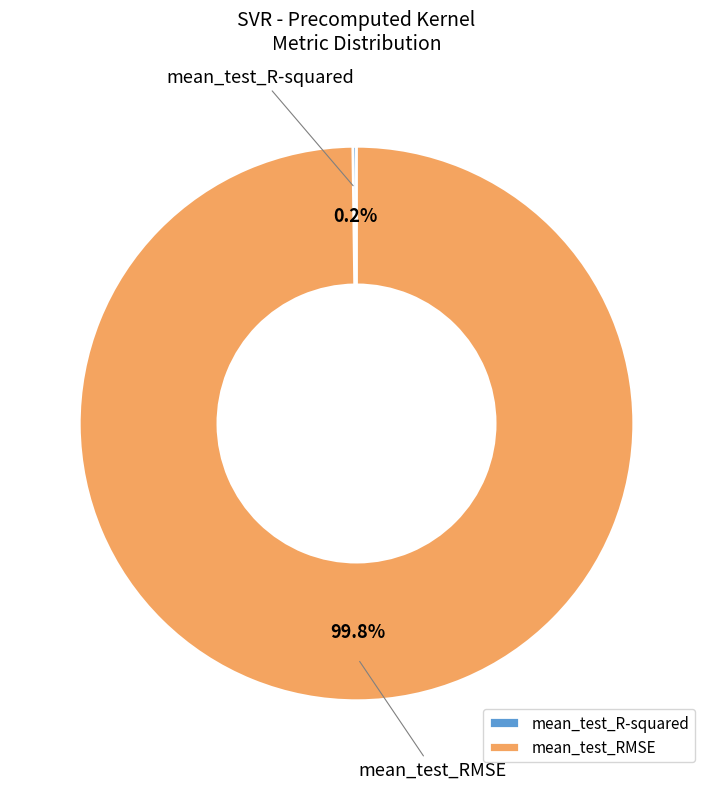

How much of the chart is everything except mean_test_RMSE?

0.2%